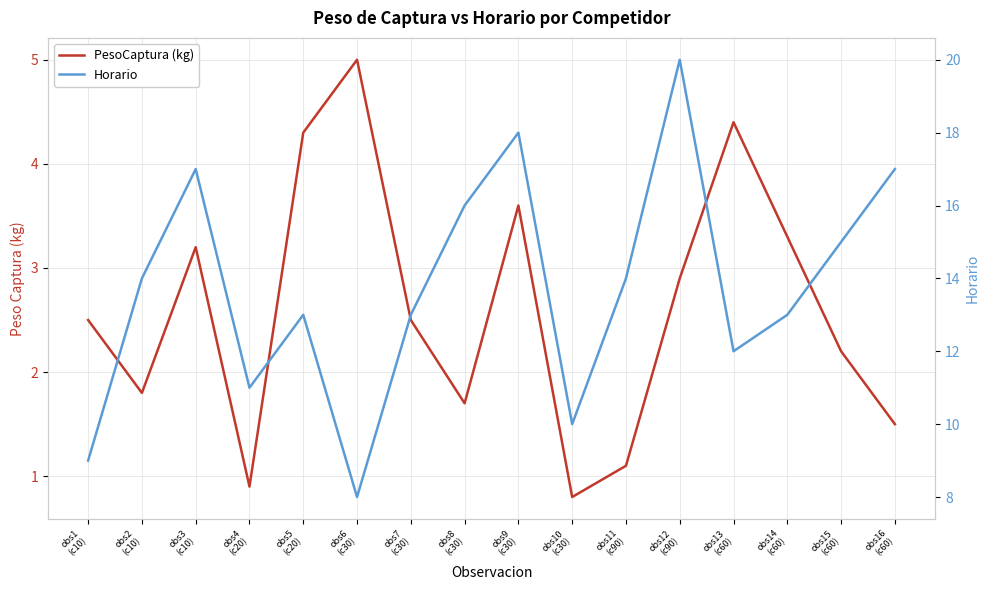

List the series in order of their overall mean, highest first.

Horario, PesoCaptura (kg)